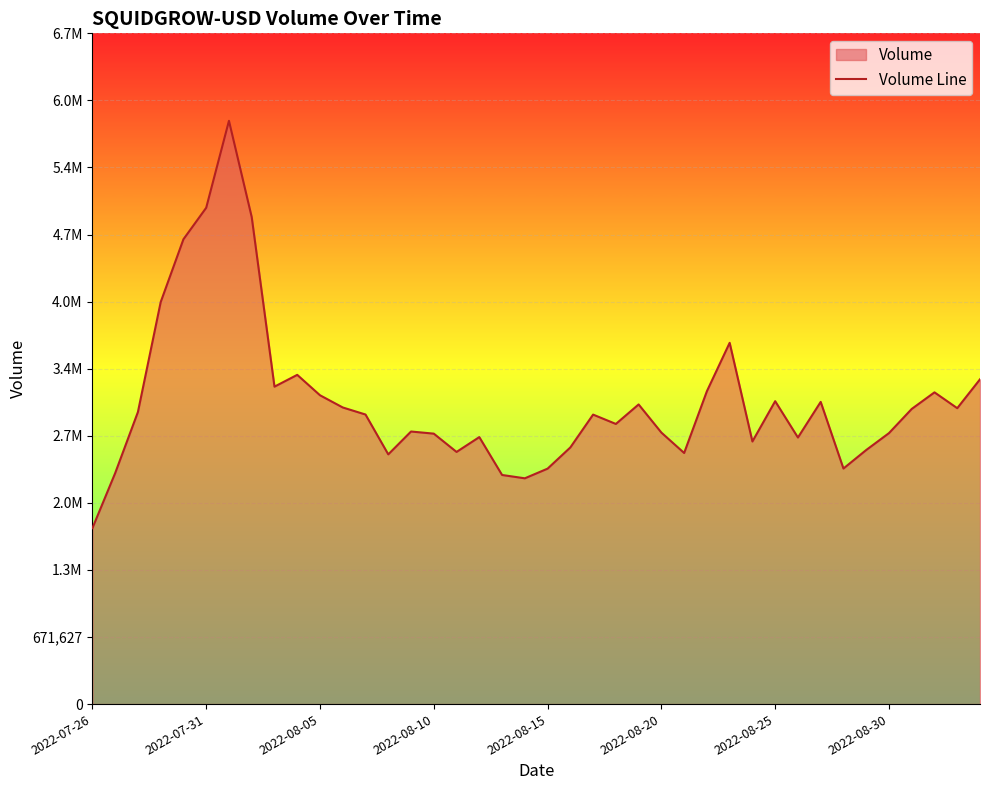

At which category does the data reach its first local valley?

8